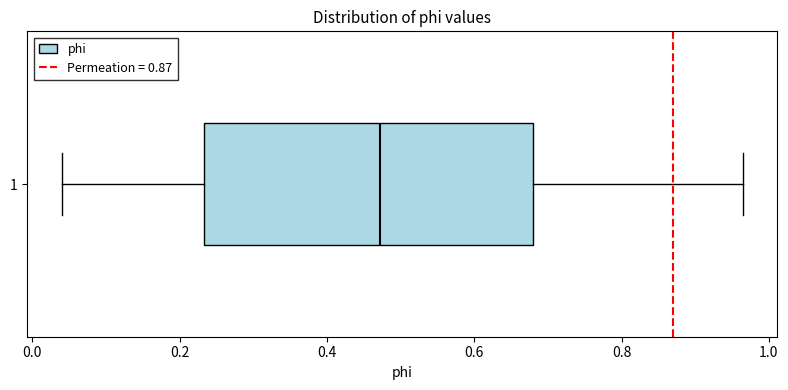

Transcribe this box plot: give where the median line is, the range the box spans, and where the two whiskers end, as read against the x-axis. The values are not printed on the chart, so give them approximately, as read against the axis.

median 0.48, box 0.24 to 0.68, whiskers 0.04 to 0.96